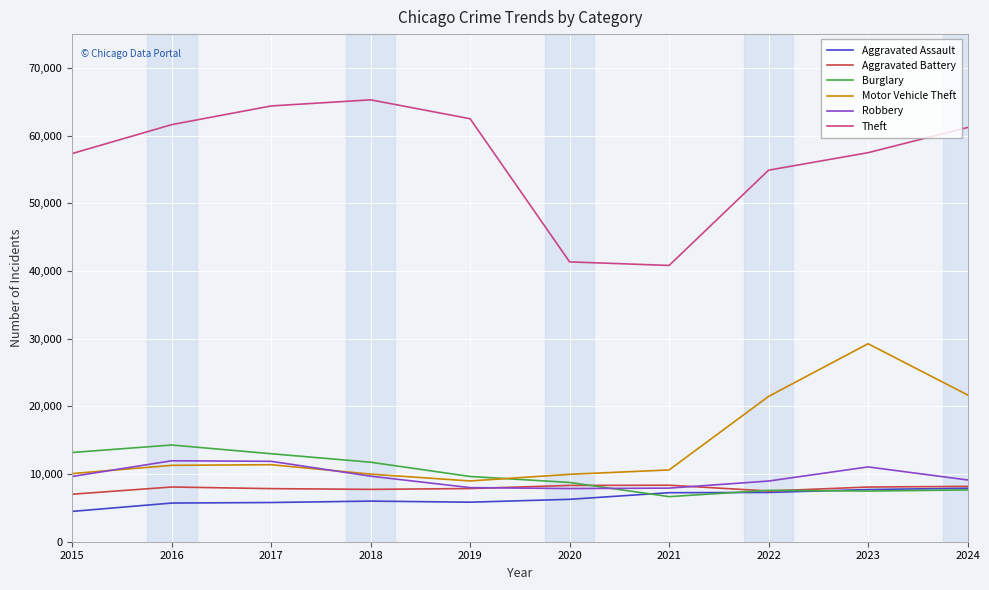

At how many categories does at least one series exceed 37563?

10